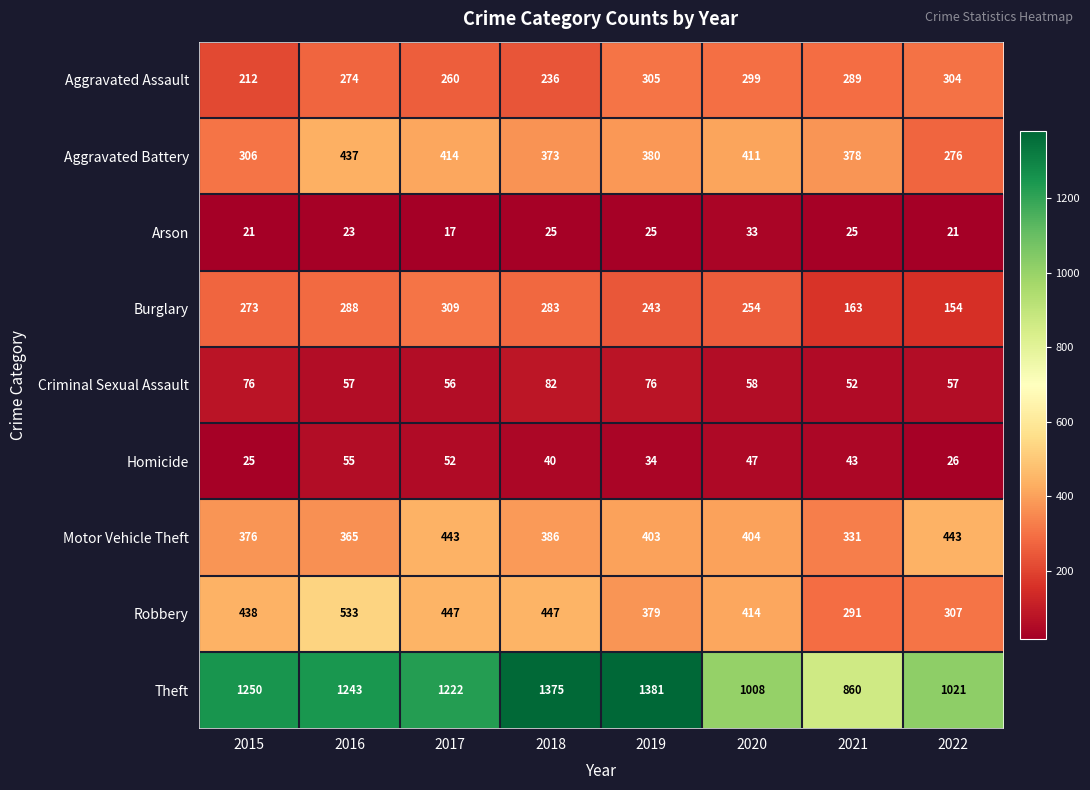

The value of Robbery at 2015 is 438. True or false?

True